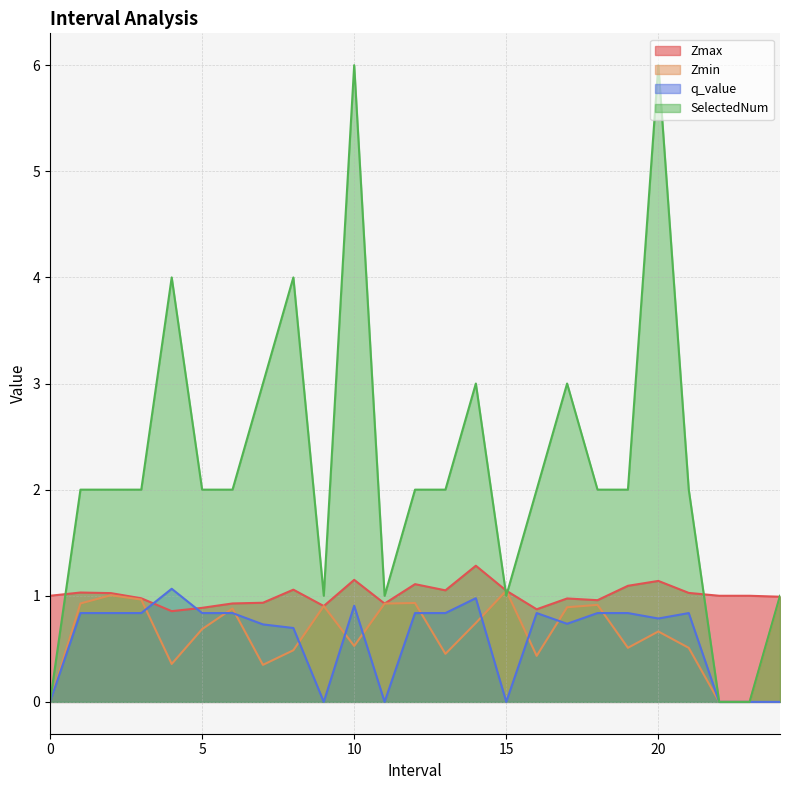

What is the maximum value shown in the chart?

6.0